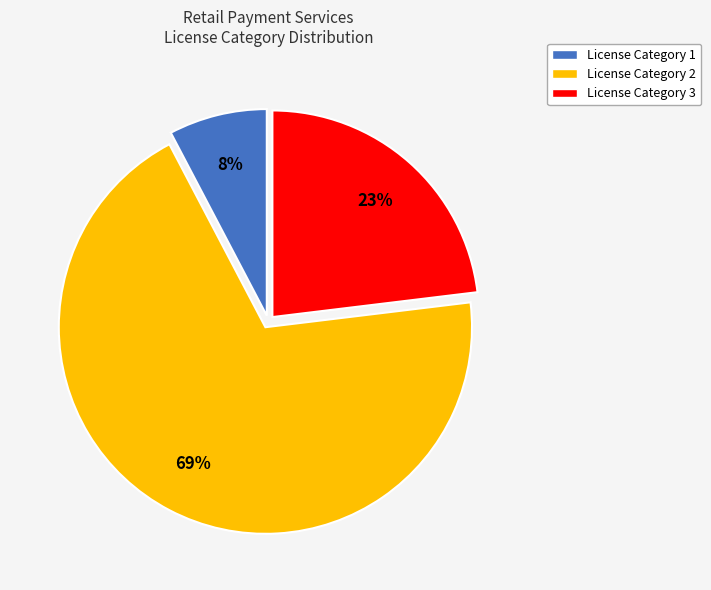

The License Category 2 slice represents 41% of the pie. True or false?

False